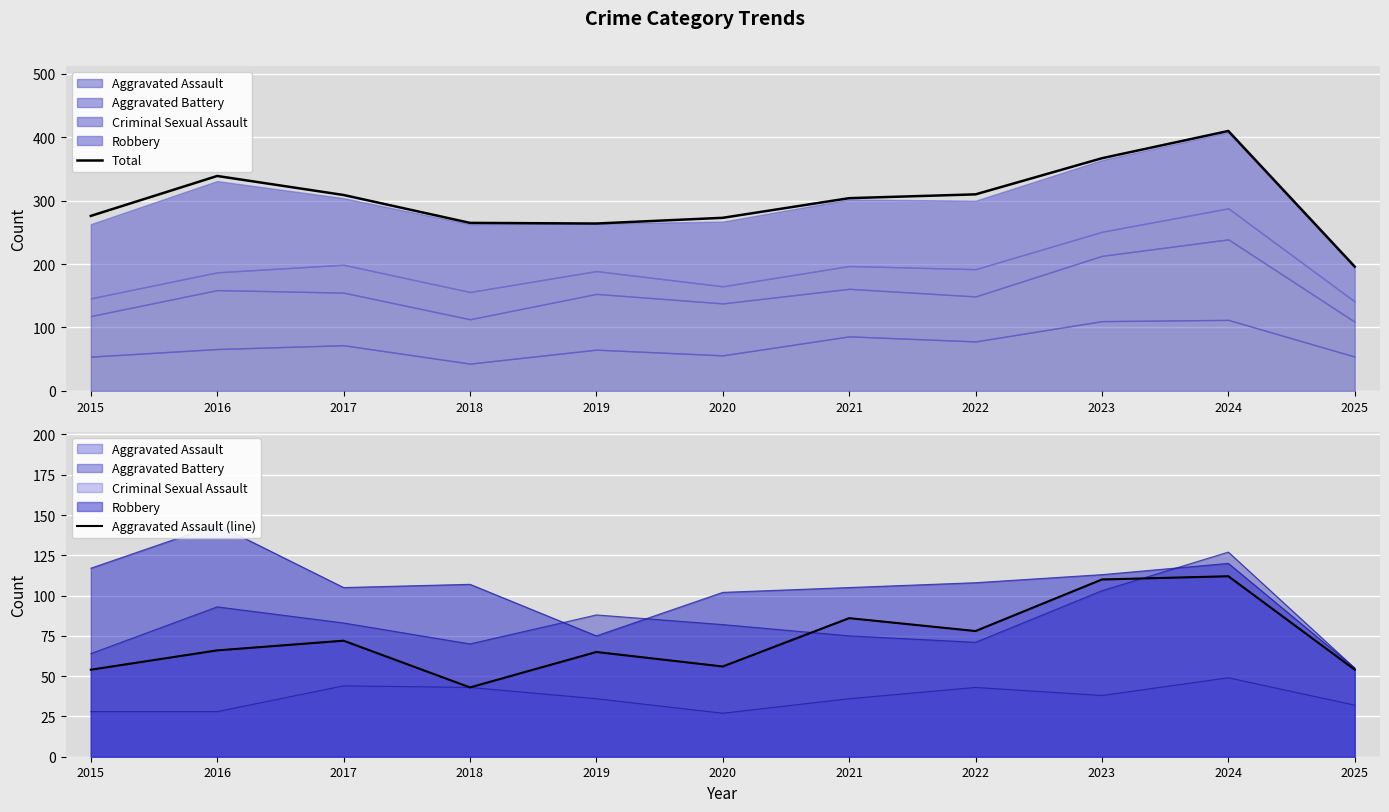

What is the spread (max minus min) of values at 2024?

298